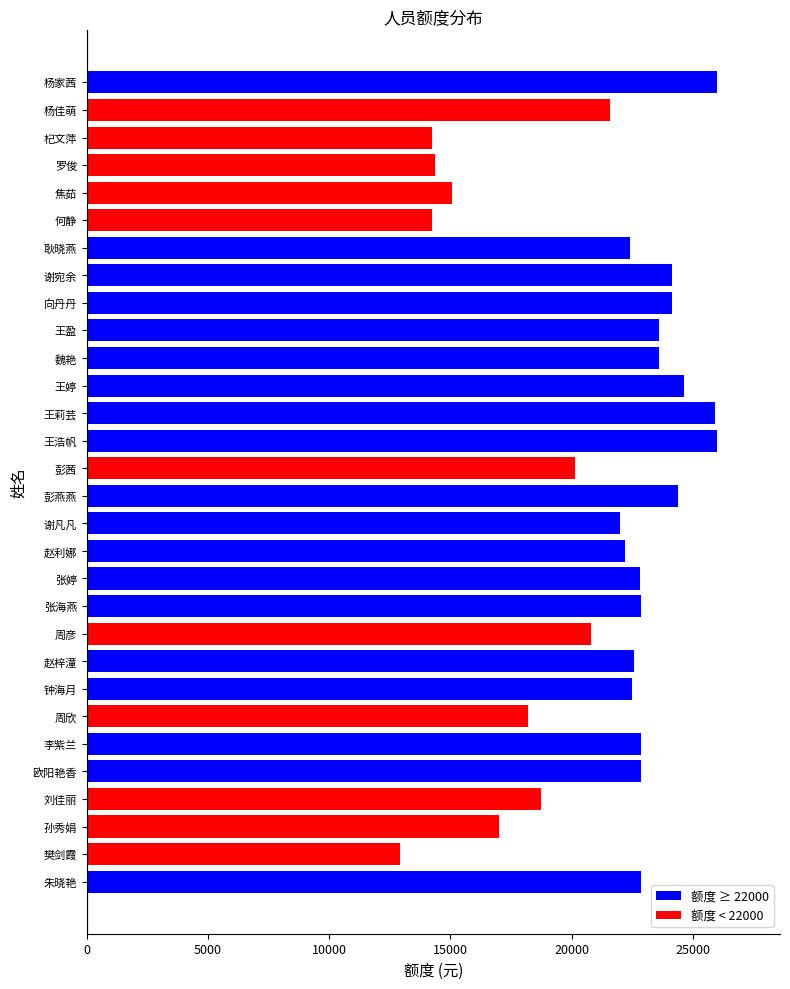

How many values are below 22596?

15